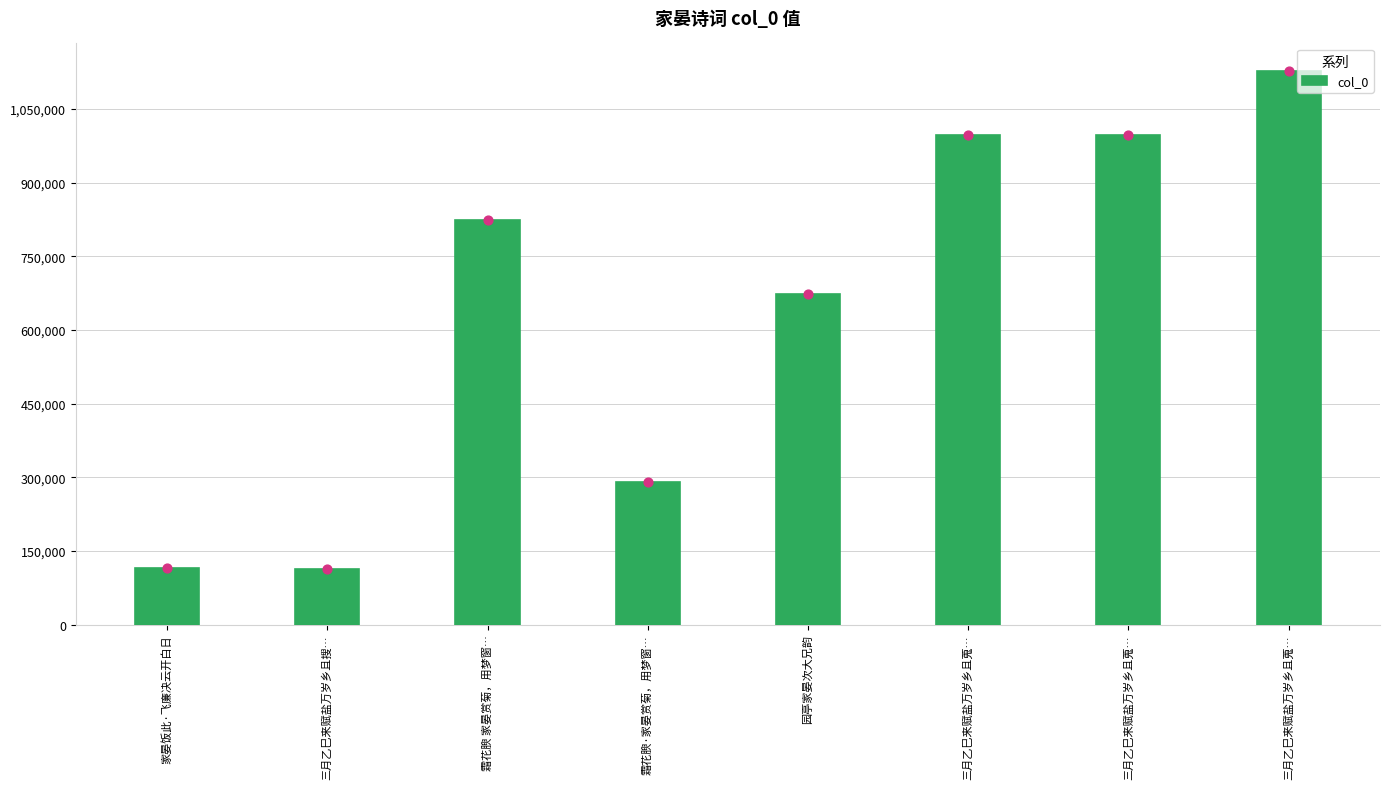

Which has a higher value, 三月乙巳来赋盐万岁乡且搜… or 三月乙巳来赋盐万岁乡且蒐…?

三月乙巳来赋盐万岁乡且蒐…